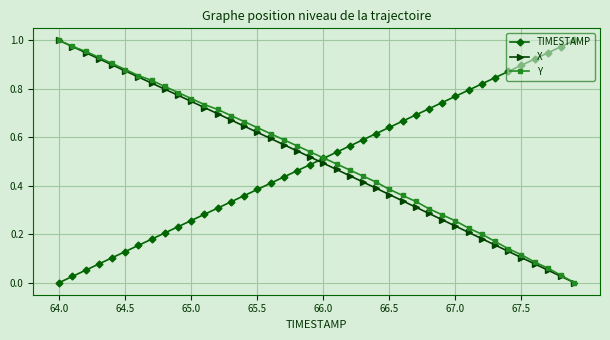

At how many categories does at least one series exceed 0?

40